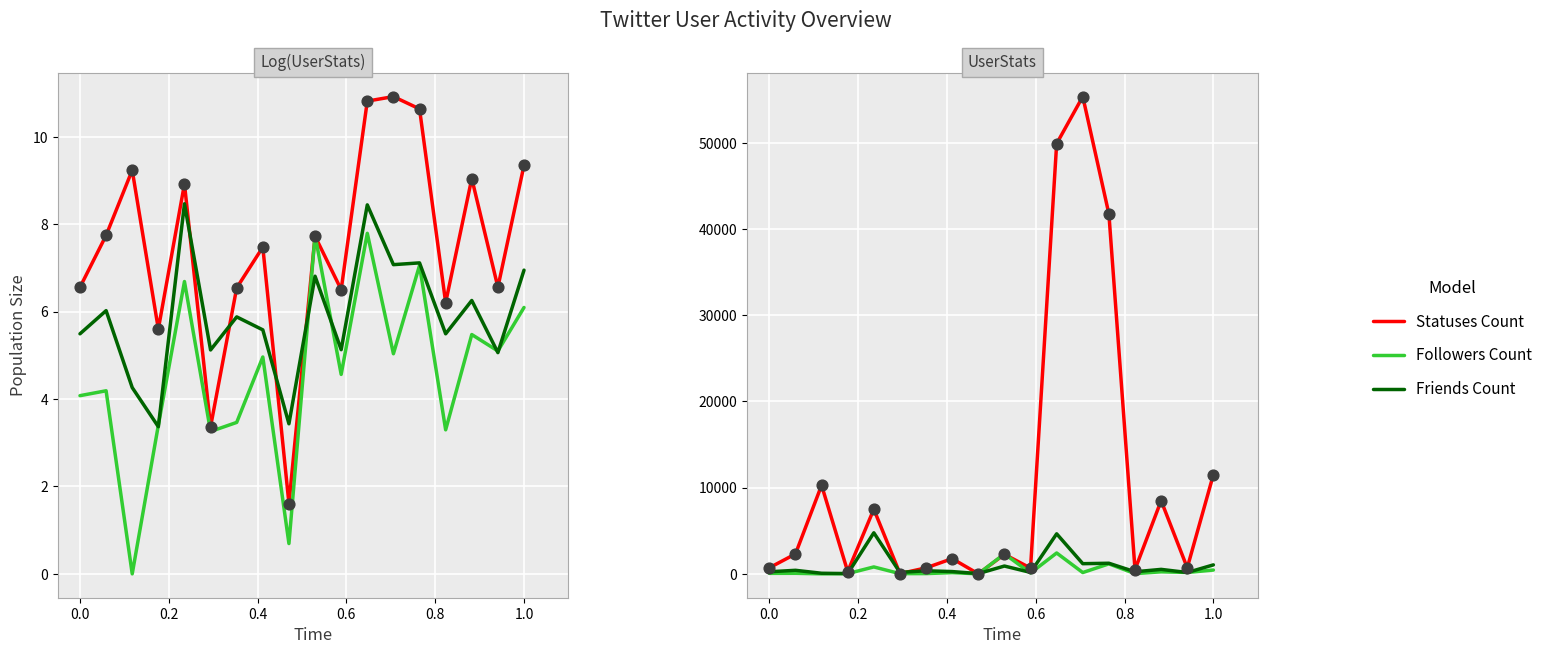

What are all the series names shown in the legend?

Statuses Count, Followers Count, Friends Count